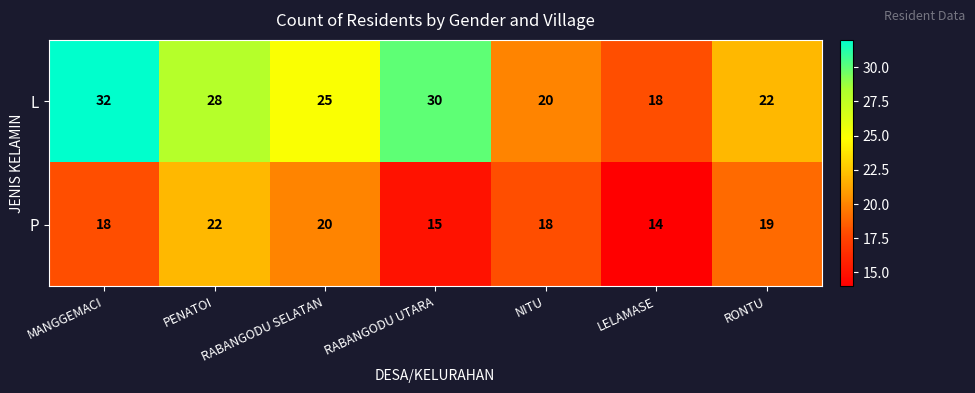

Rank the series by their average value, from highest to lowest.

L, P